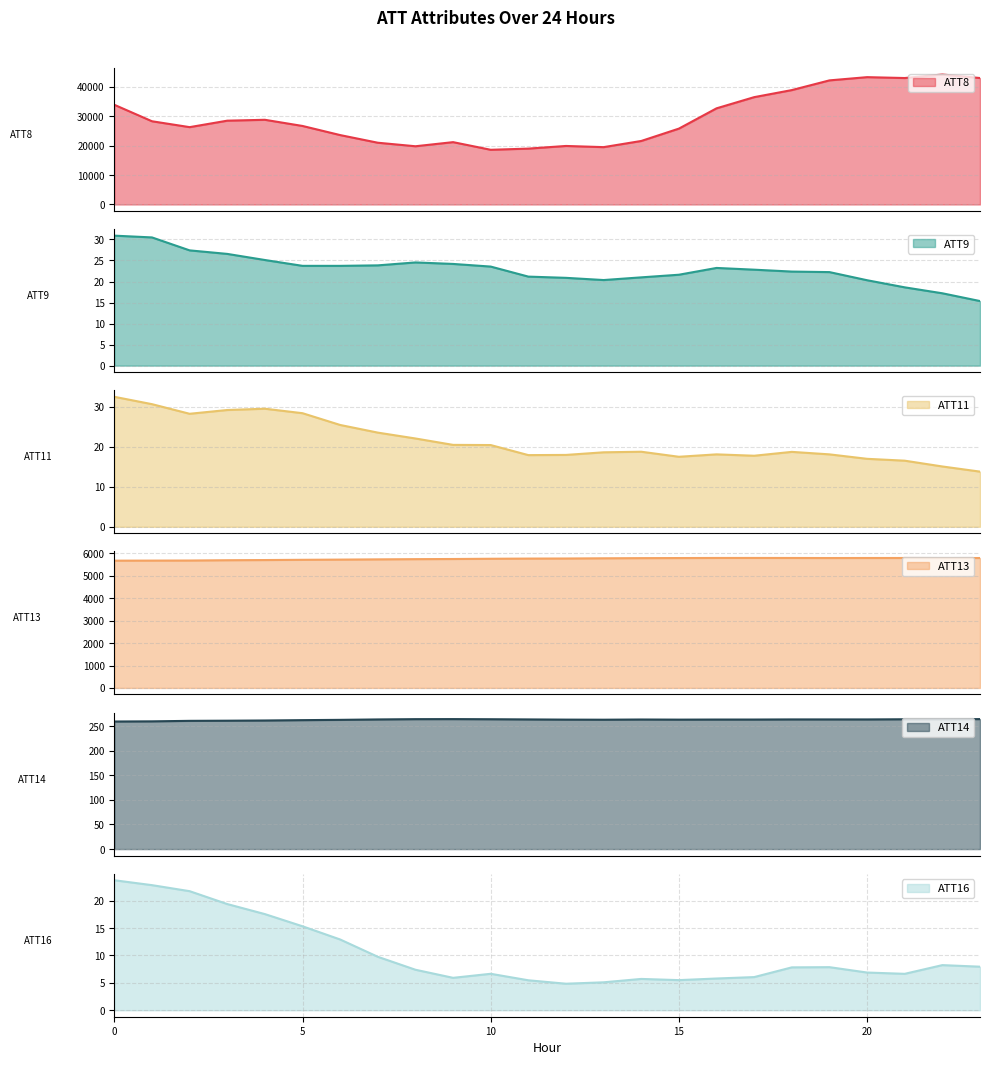

Which series has the largest total across all categories?

ATT8